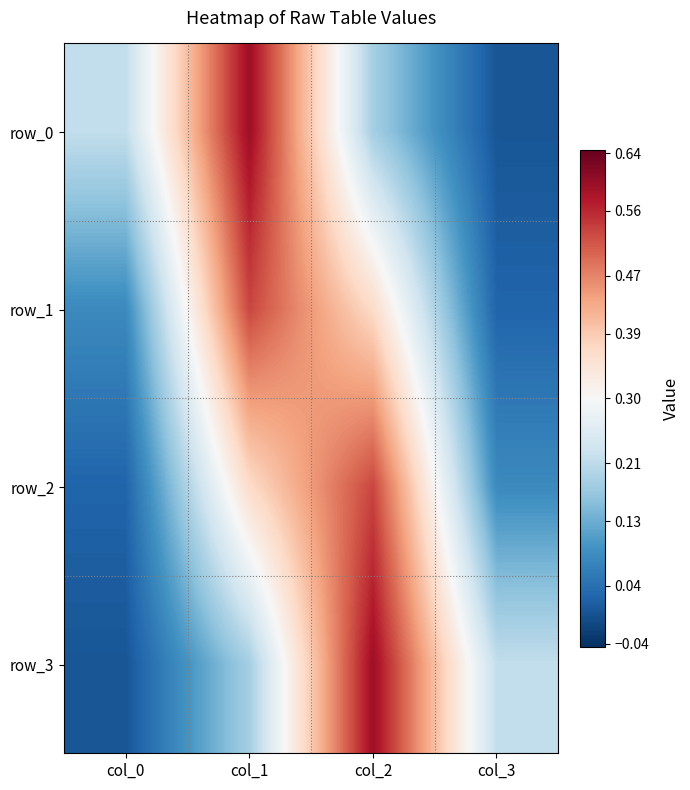

Reading right to left, extract all data points from this chart.

row_0: col_3=0.0	col_2=0.2	col_1=0.6	col_0=0.2
row_1: col_3=0.0	col_2=0.4	col_1=0.5	col_0=0.1
row_2: col_3=0.1	col_2=0.5	col_1=0.4	col_0=0.0
row_3: col_3=0.2	col_2=0.6	col_1=0.2	col_0=0.0